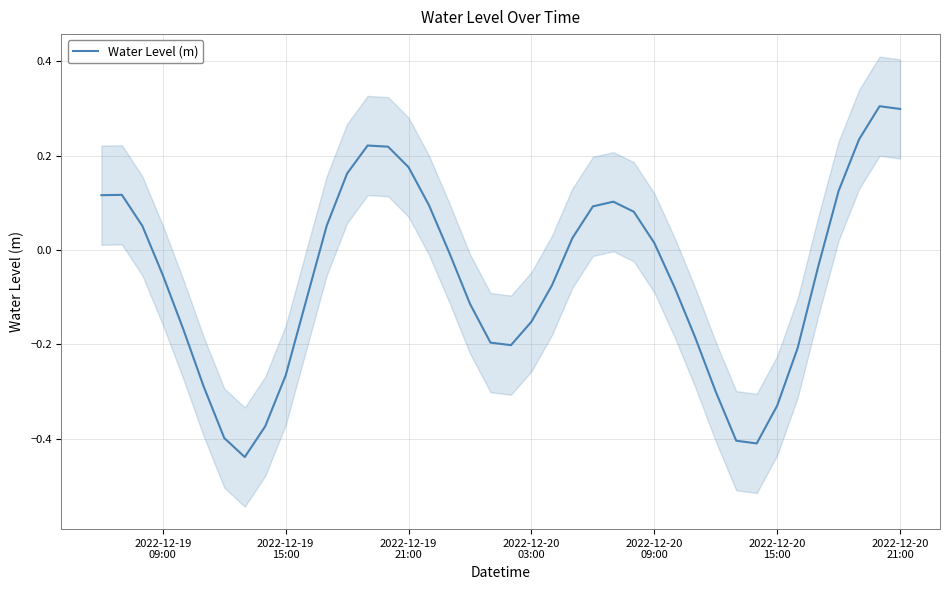

How many interior local valleys (lower than both neighbors) does the data have?

3